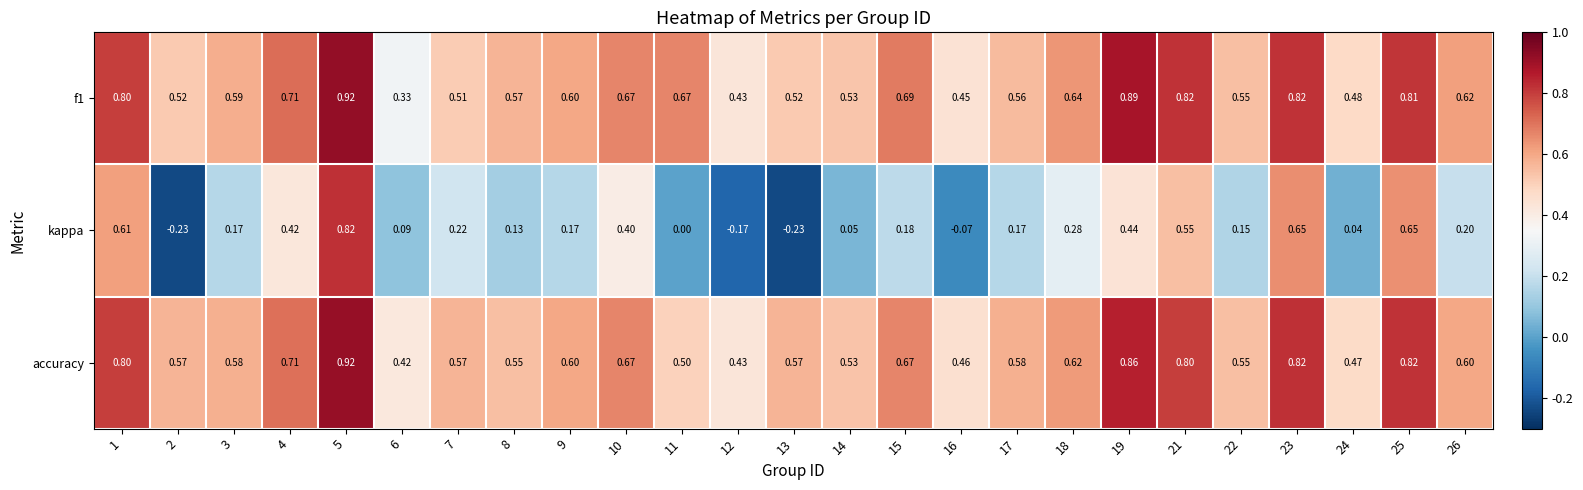

Which series changed the most between 9 and 25?

kappa